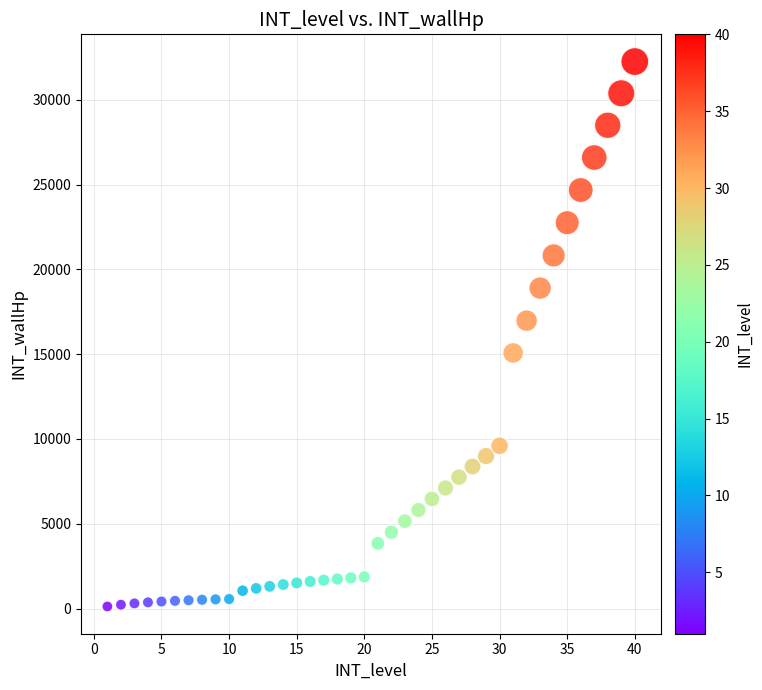

What is the range of Y values (max minus min)?

32132